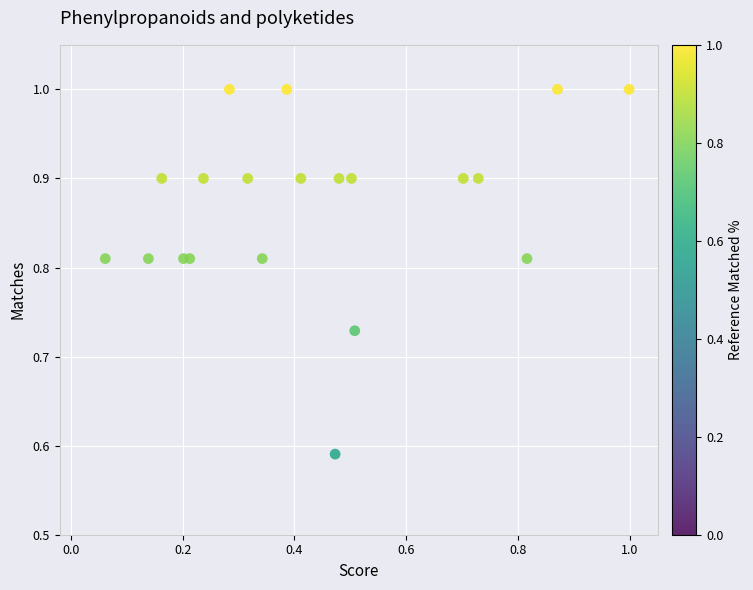

What is the range of Y values (max minus min)?

0.4